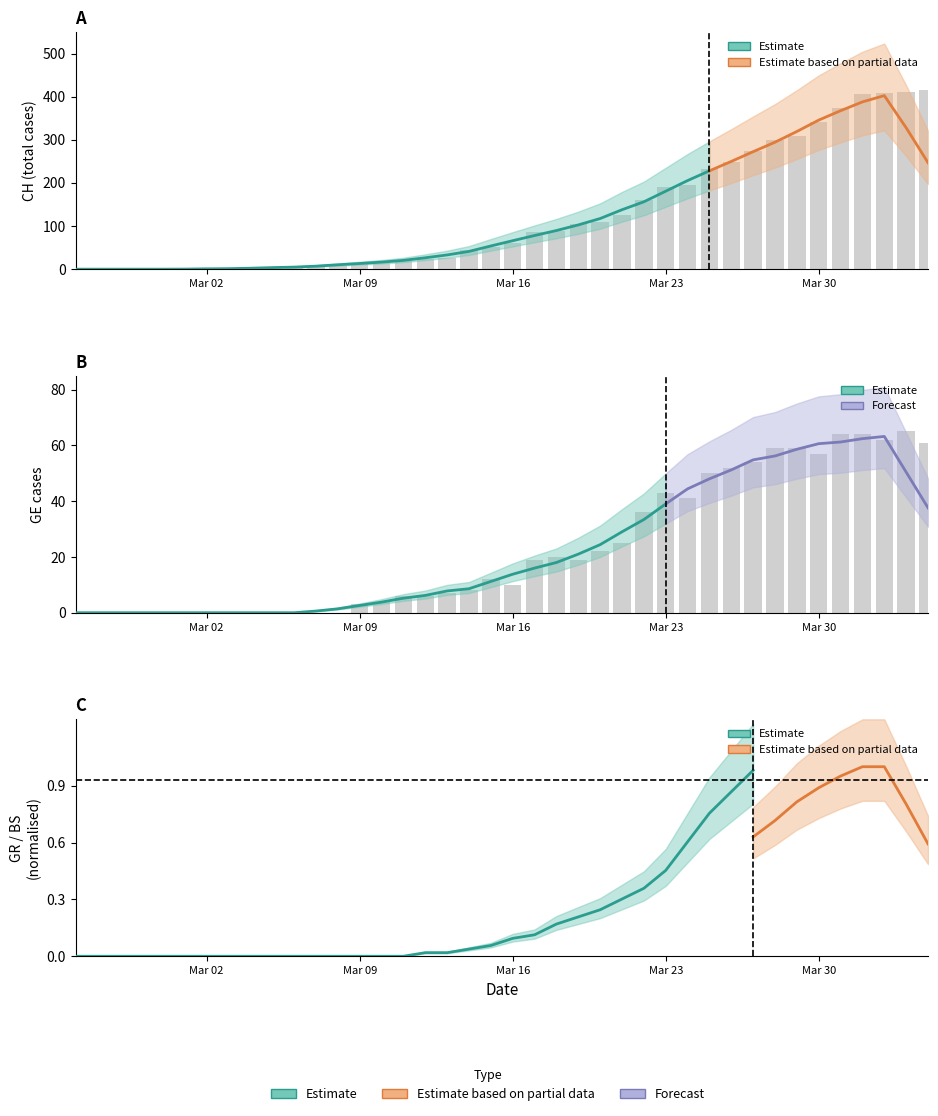

What position from the right is Mar 02?

34